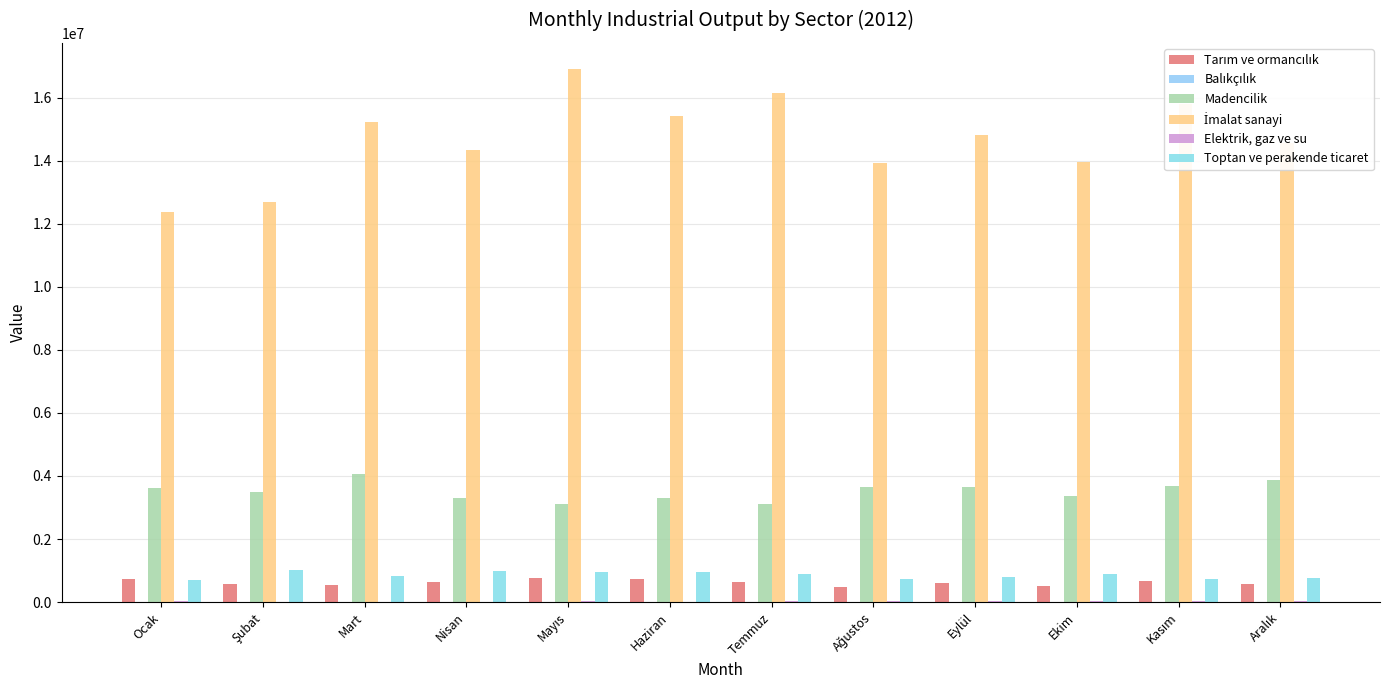

How many groups of bars are there?

12